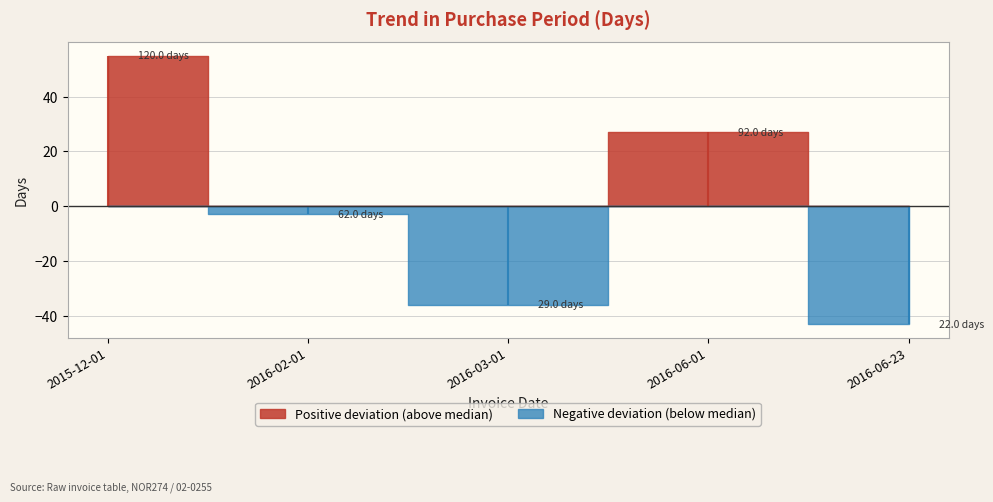

True or false: the data has more than 0 interior local peaks.

True